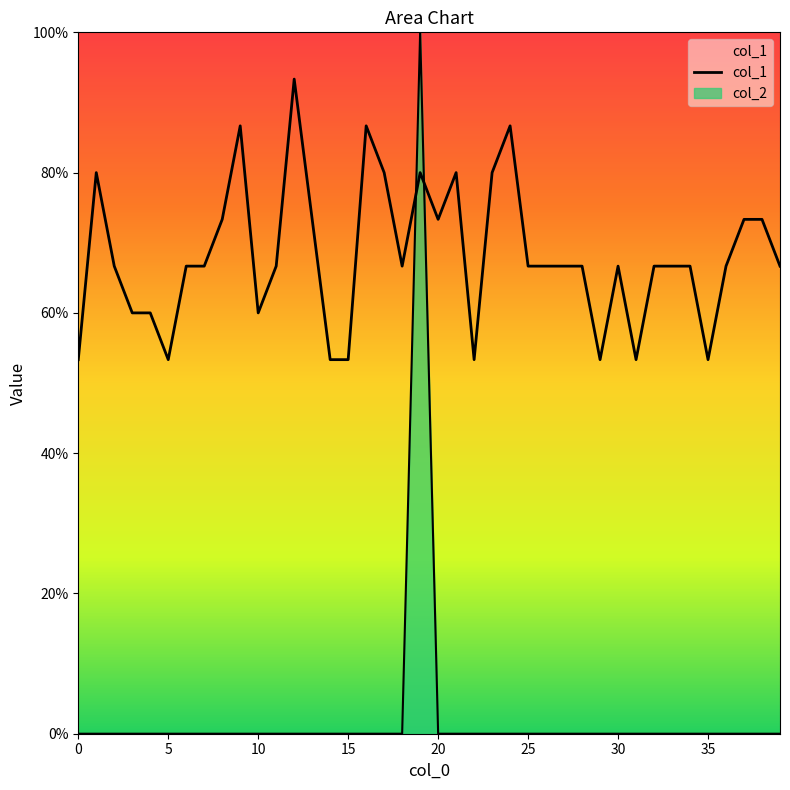

The value at 9 is 0.9. True or false?

True